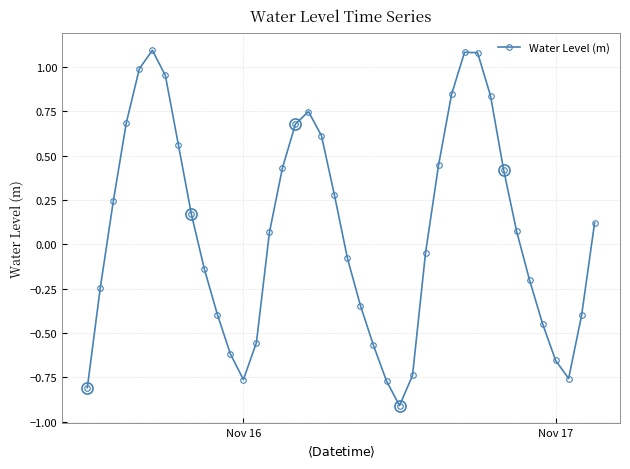

How many points are higher than both their immediate neighbors (excluding endpoints)?

3